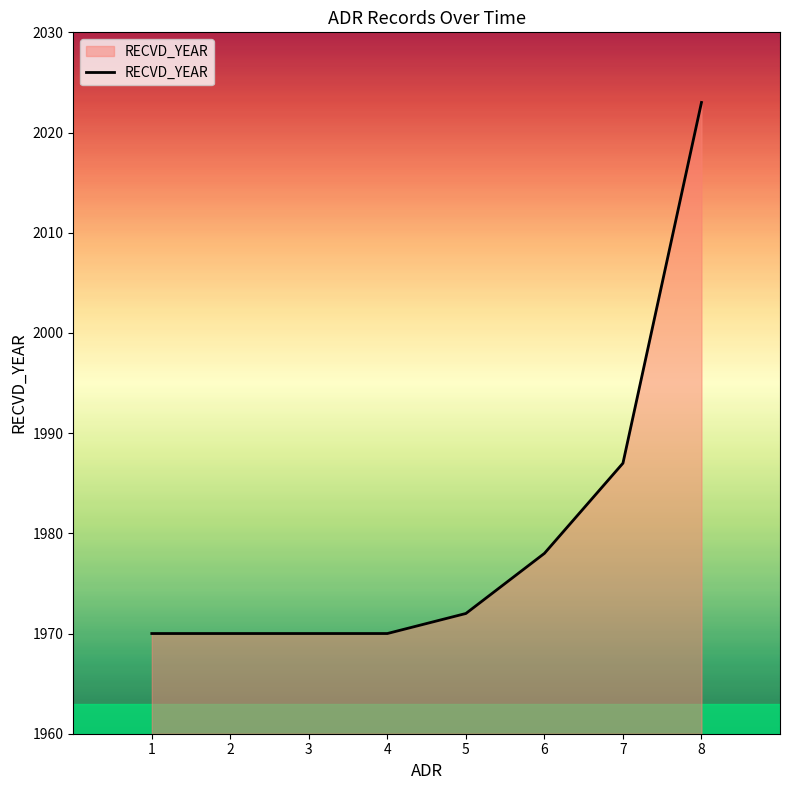

The value at 6 is 2923. True or false?

False